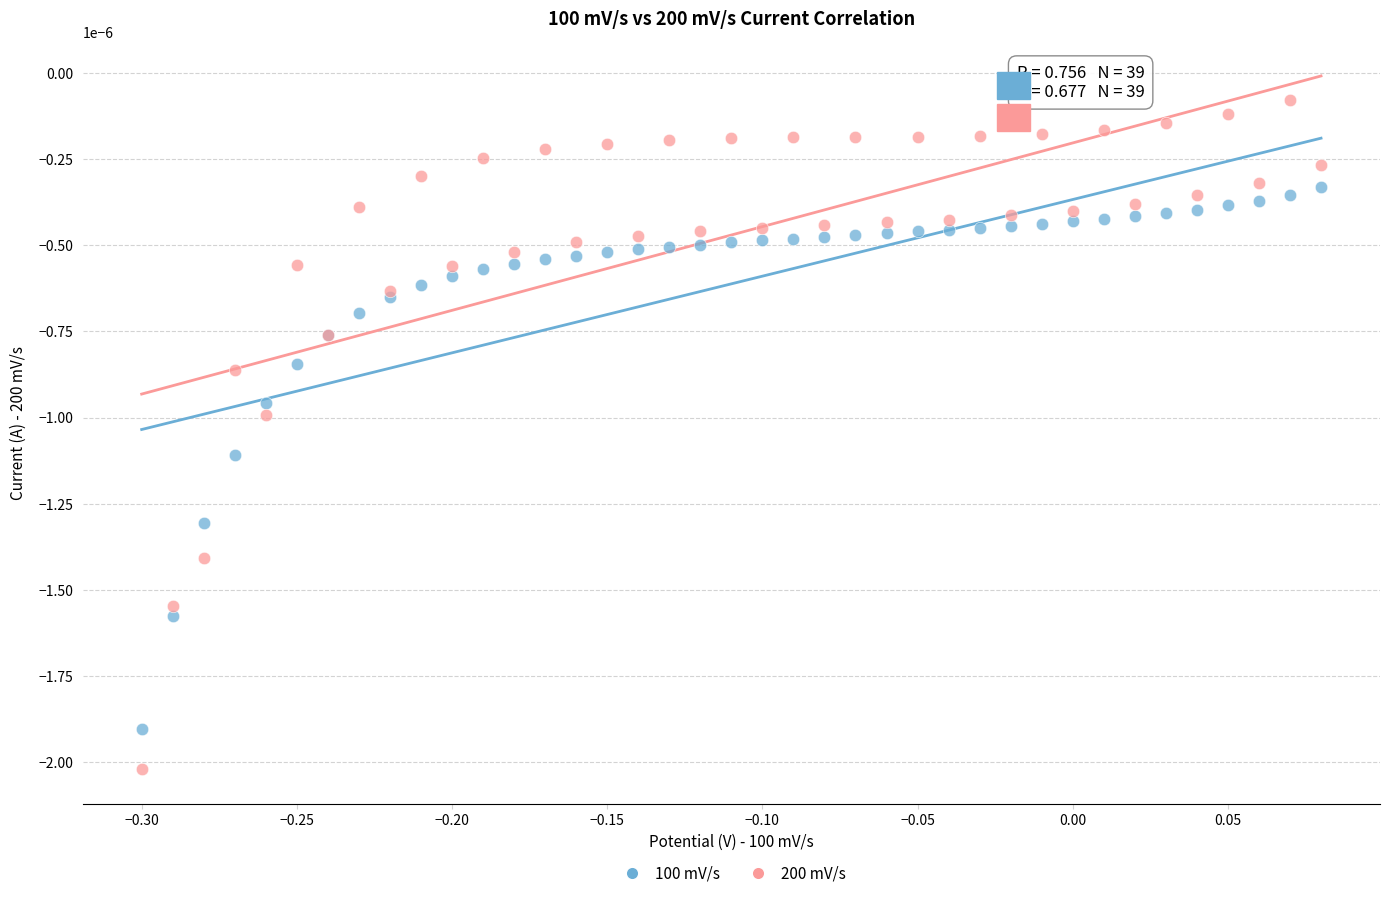

Which series contains the highest Y value?

200 mV/s